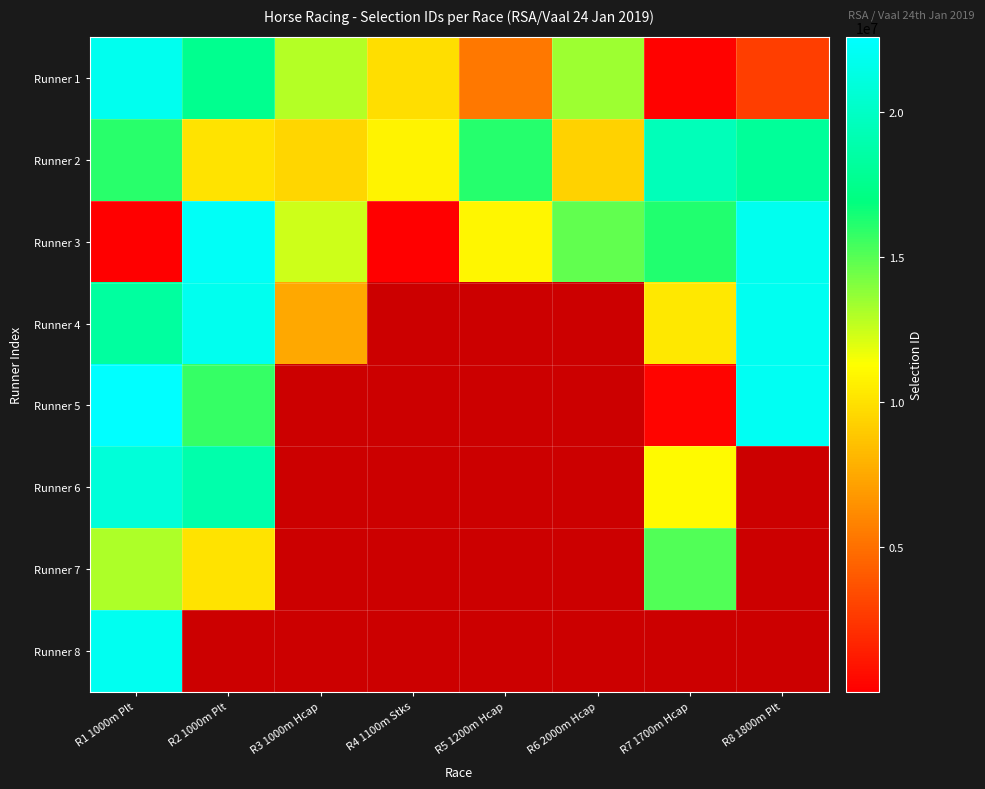

What is the average value of the Runner 1 series?

10474467.5